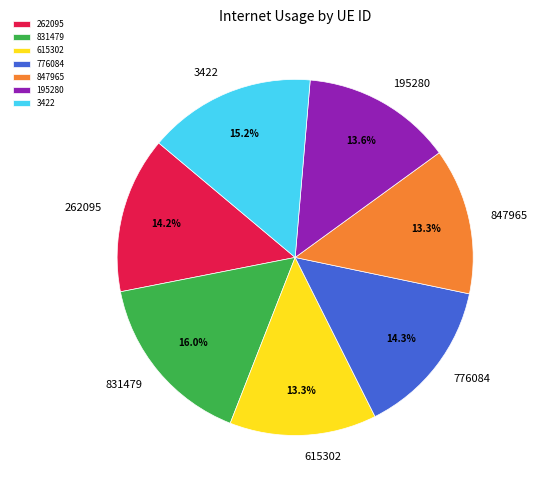

Is the sum of 847965 and 831479 greater than half?

No